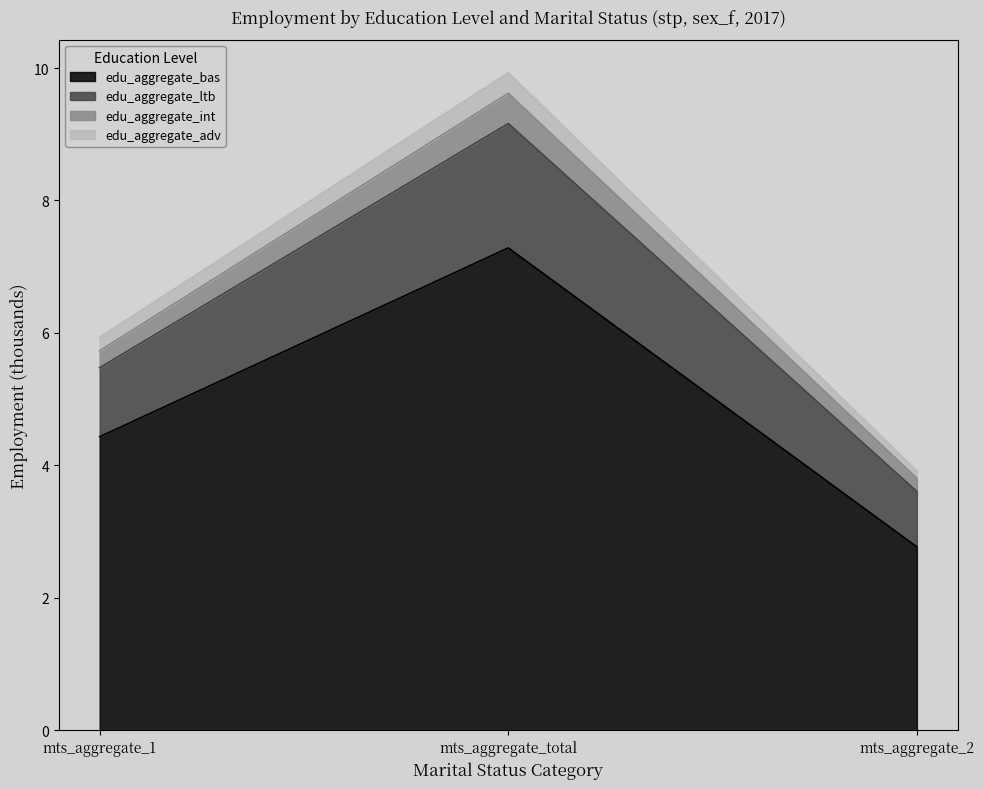

At how many categories does at least one series exceed 7?

1